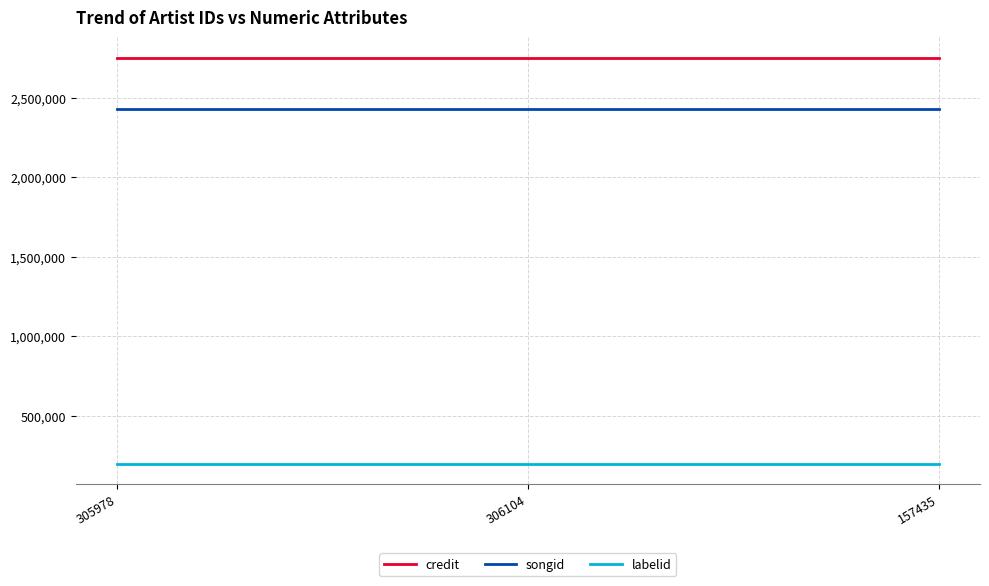

True or false: credit has a value of 2753920 at 306104.

True